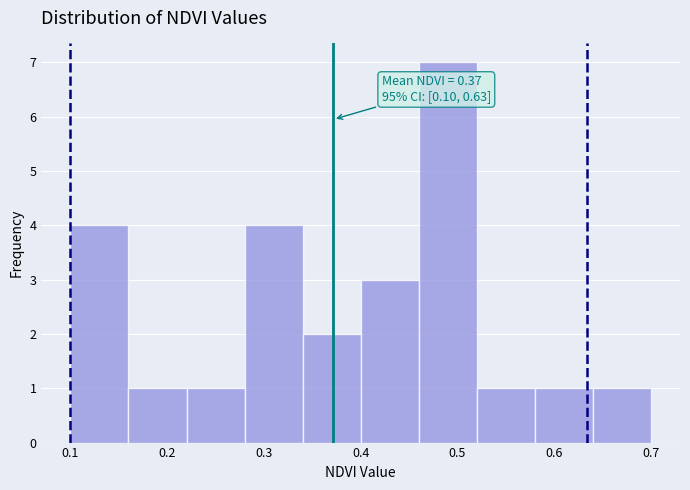

Which range on the x-axis has the tallest bar?

0.46 to 0.52